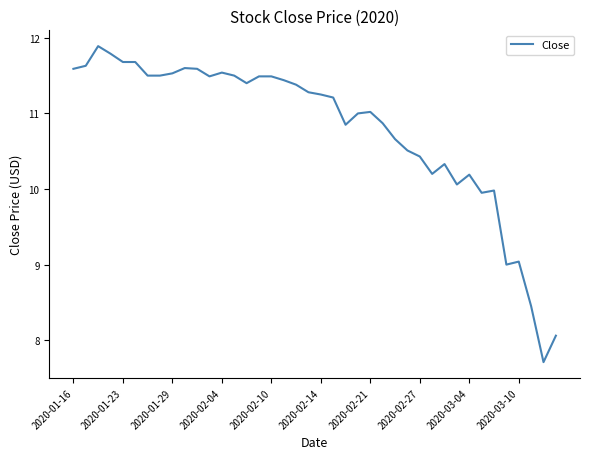

What is the minimum value shown in the chart?

7.7